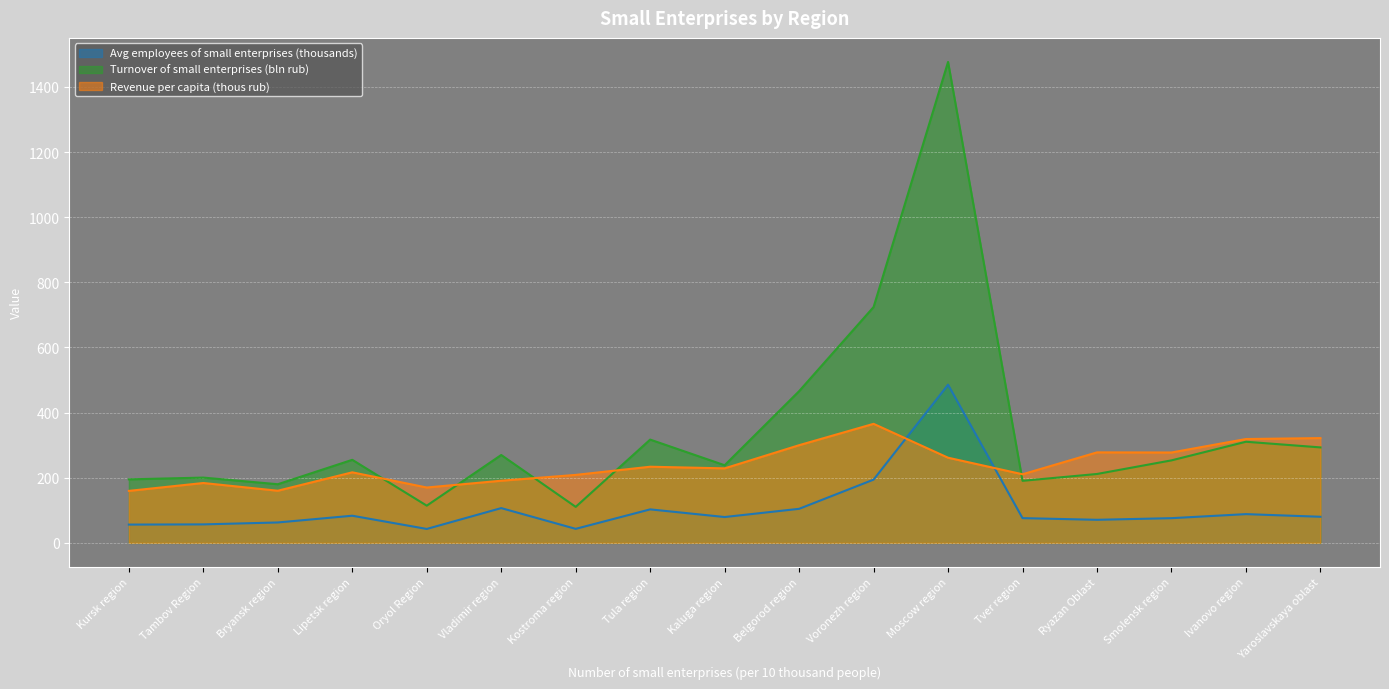

Is the value of Revenue per capita (thous rub) at Moscow region greater than the value of Avg employees of small enterprises (thousands) at Kaluga region?

Yes